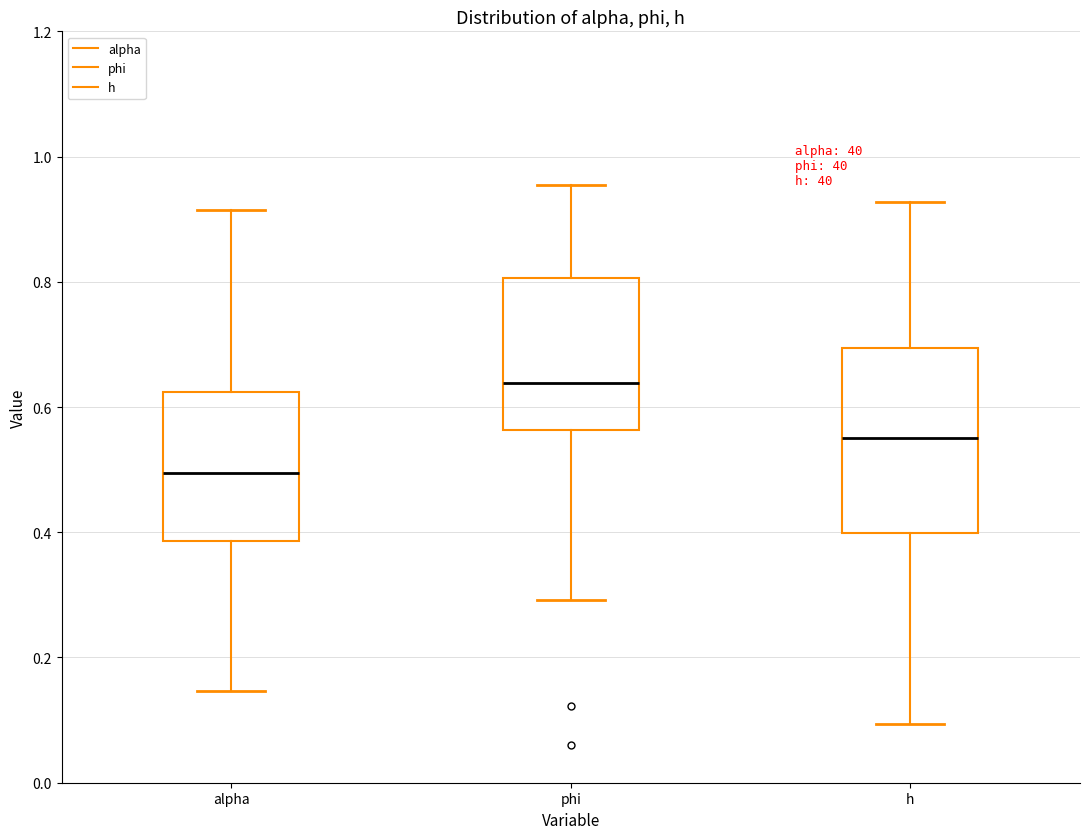

Where is the upper edge of the box for alpha on the y-axis? The values are not printed on the chart, so give them approximately, as read against the axis.

0.62